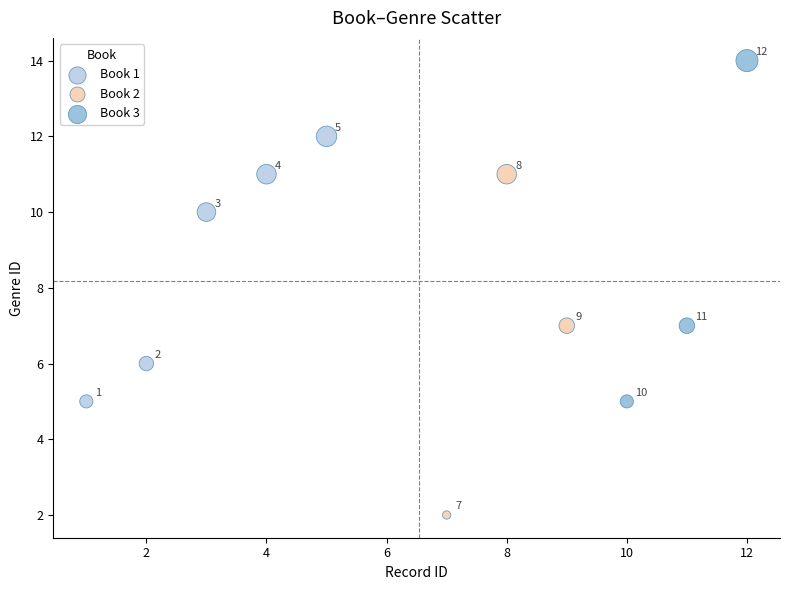

Which series contains the highest Y value?

Book 3